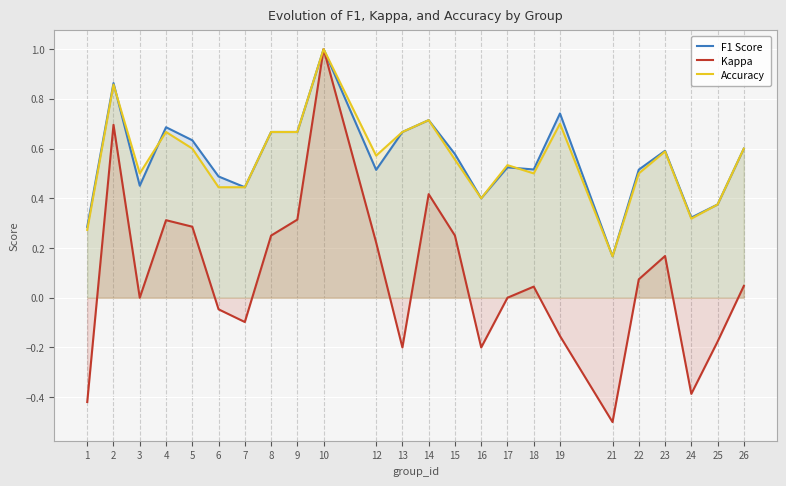

Which category has the lowest value across all series?

21